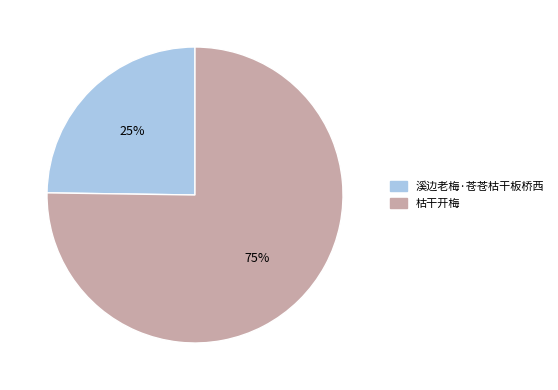

Approximately how many times larger is the value at 枯干开梅 compared to 溪边老梅·苍苍枯干板桥西?

3.0